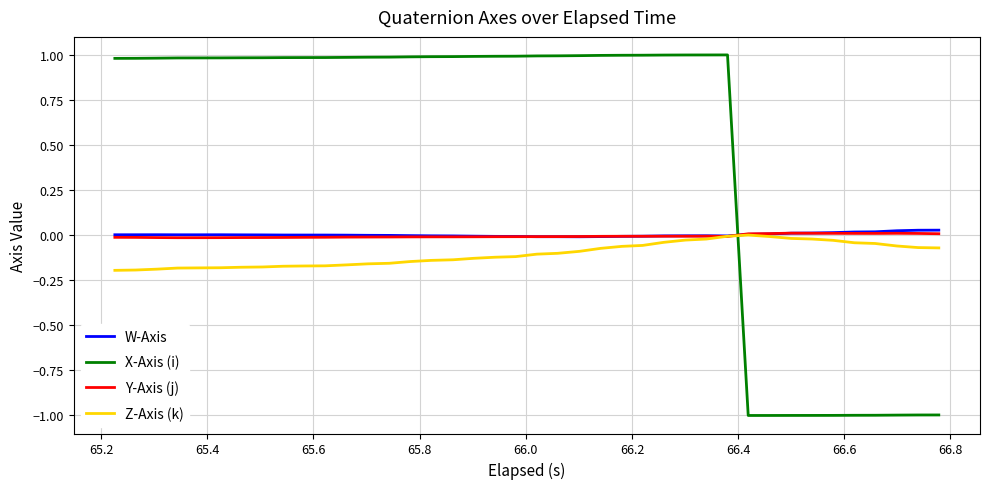

Which series has the widest spread of values?

X-Axis (i)